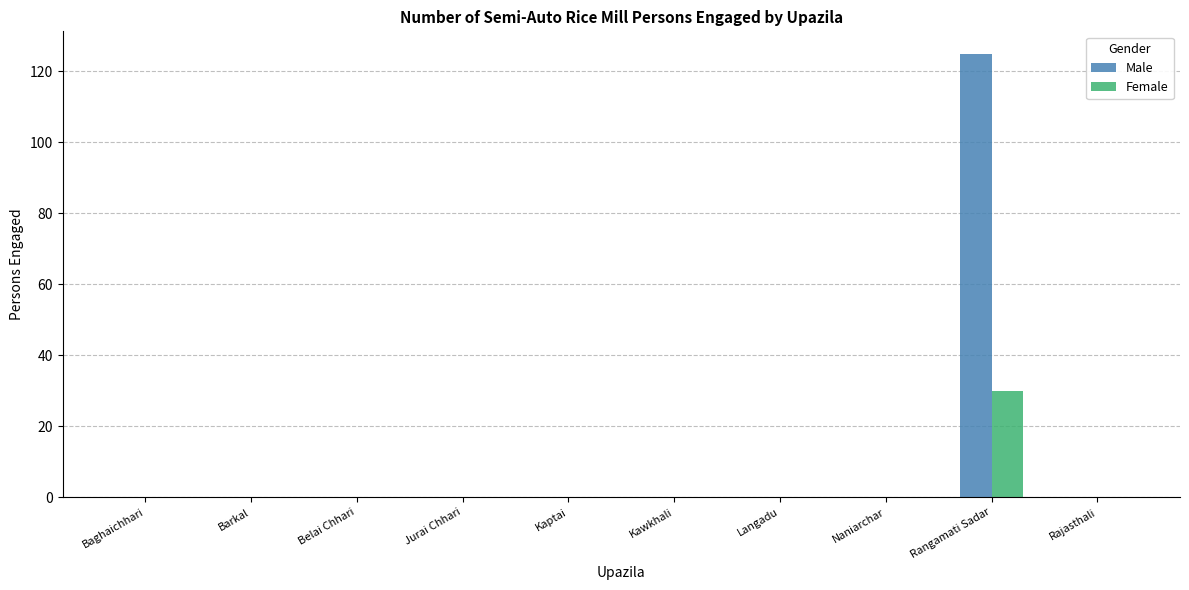

Is the value of Male at Rangamati Sadar greater than the value of Female at Baghaichhari?

Yes